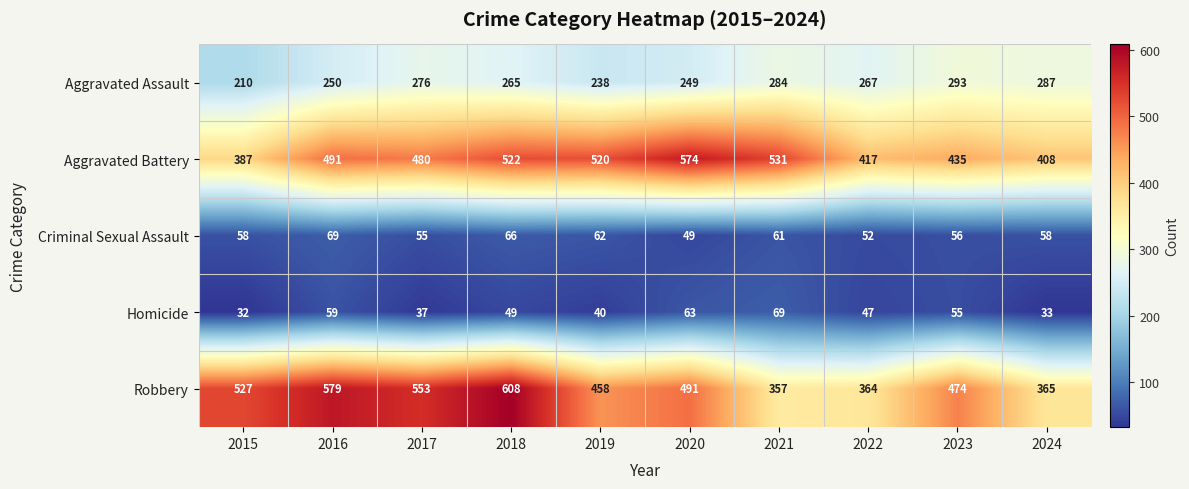

The Homicide series shows 31 at 2016. True or false?

False